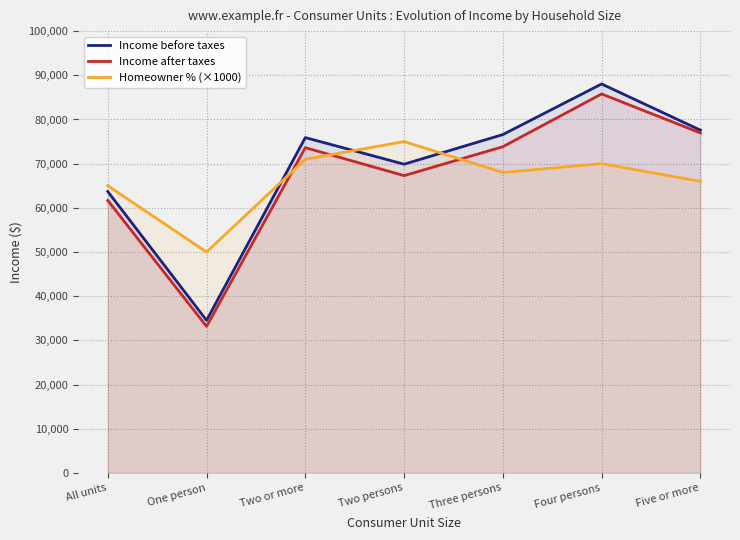

Is it true that Income before taxes equals 49670 at Two or more?

False